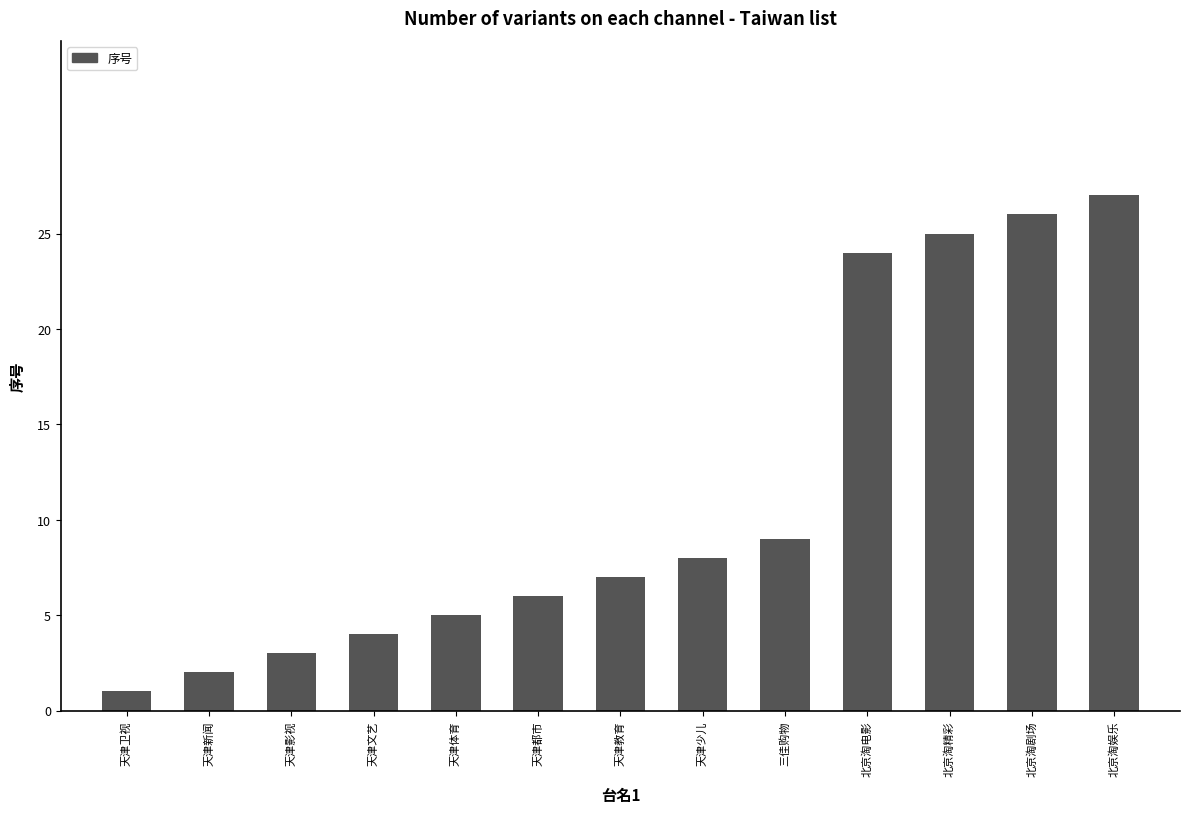

Where is the data nearest to the value 14?

三佳购物